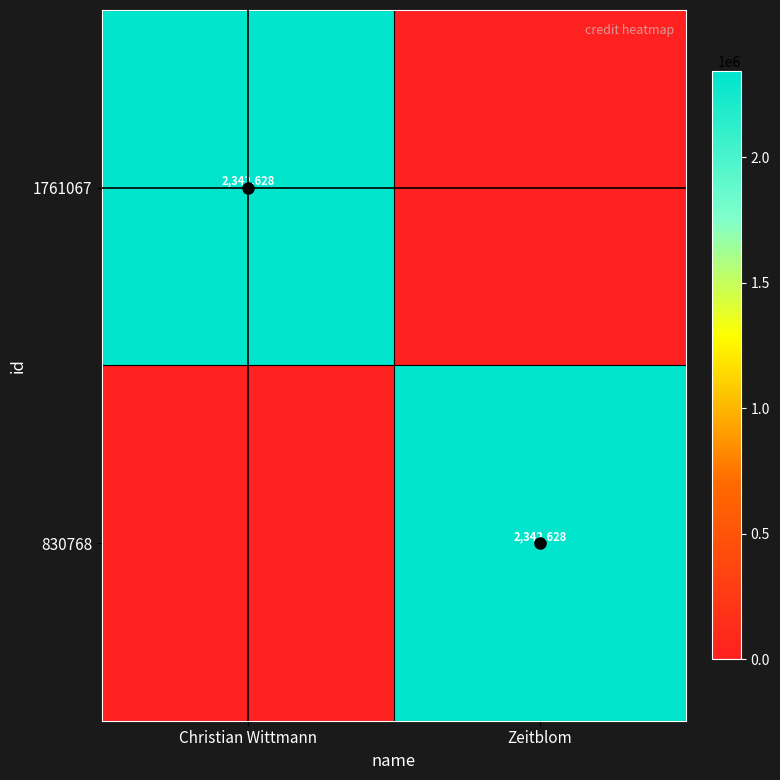

How many distinct data groups are displayed?

2